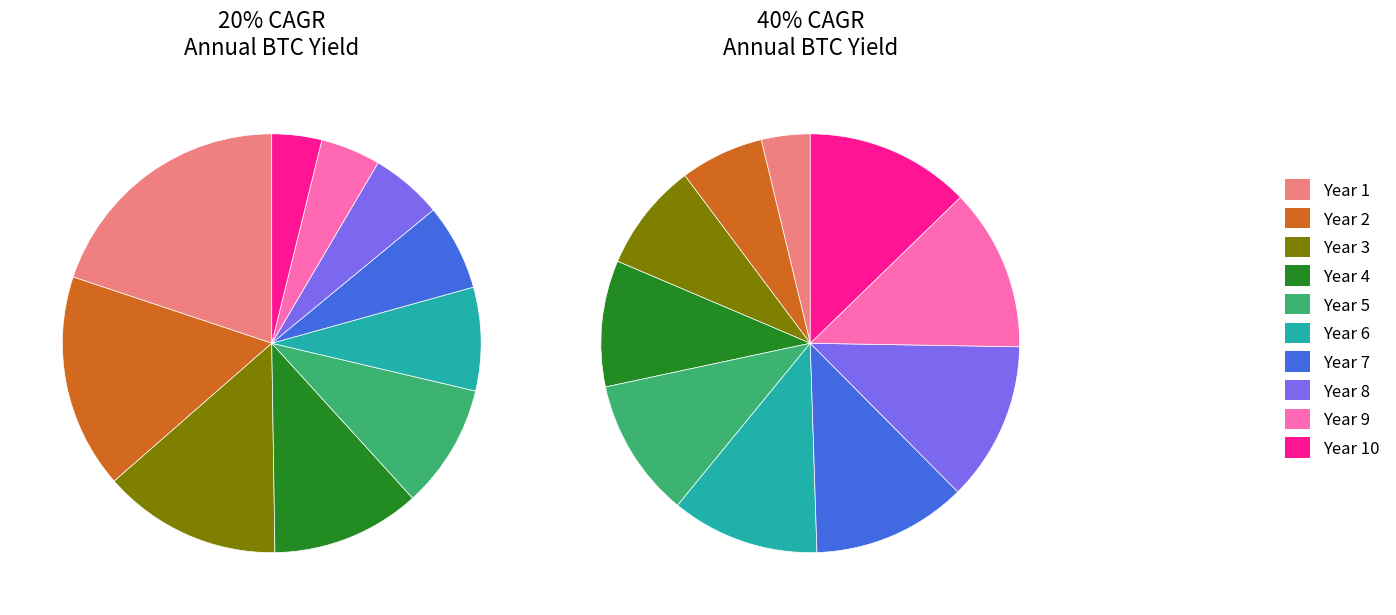

Does Year 5 represent more than half of the total?

No